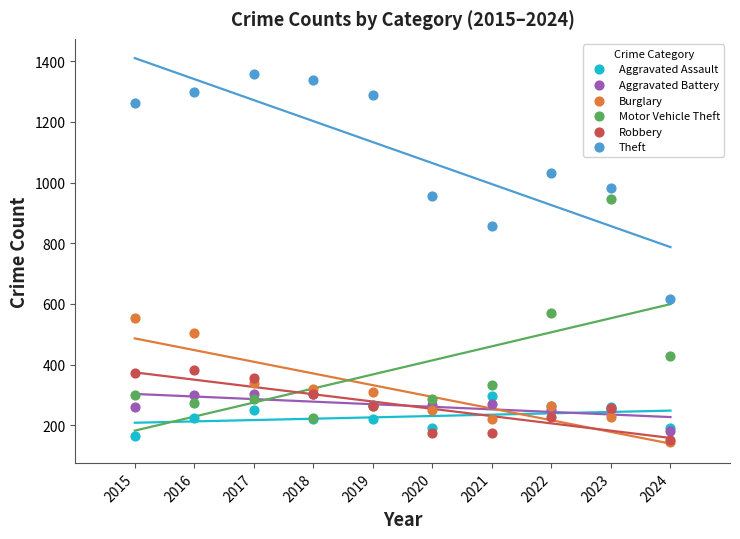

What are all the series names shown in the legend?

Aggravated Assault, Aggravated Battery, Burglary, Motor Vehicle Theft, Robbery, Theft